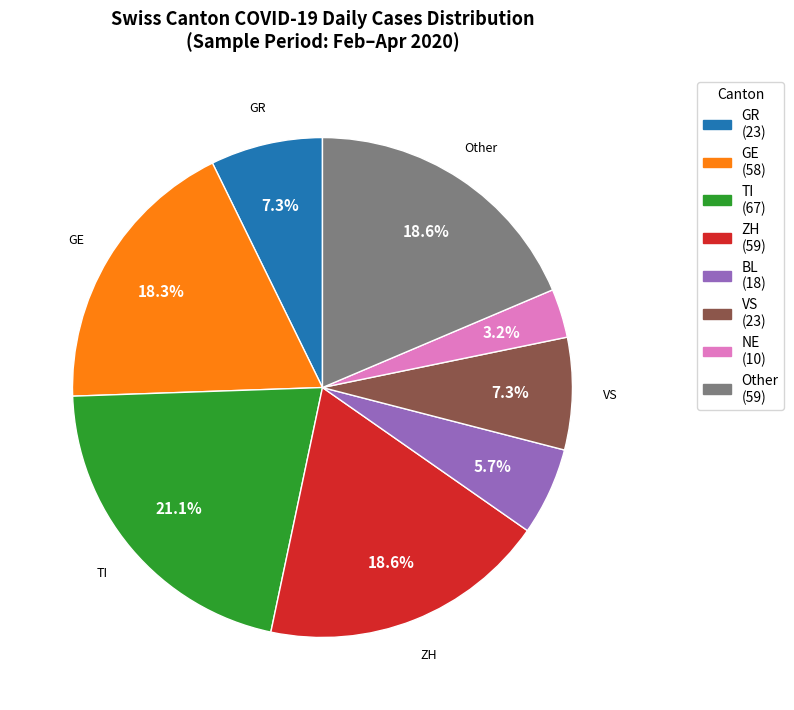

Does VS (23) account for over 50% of the chart?

No